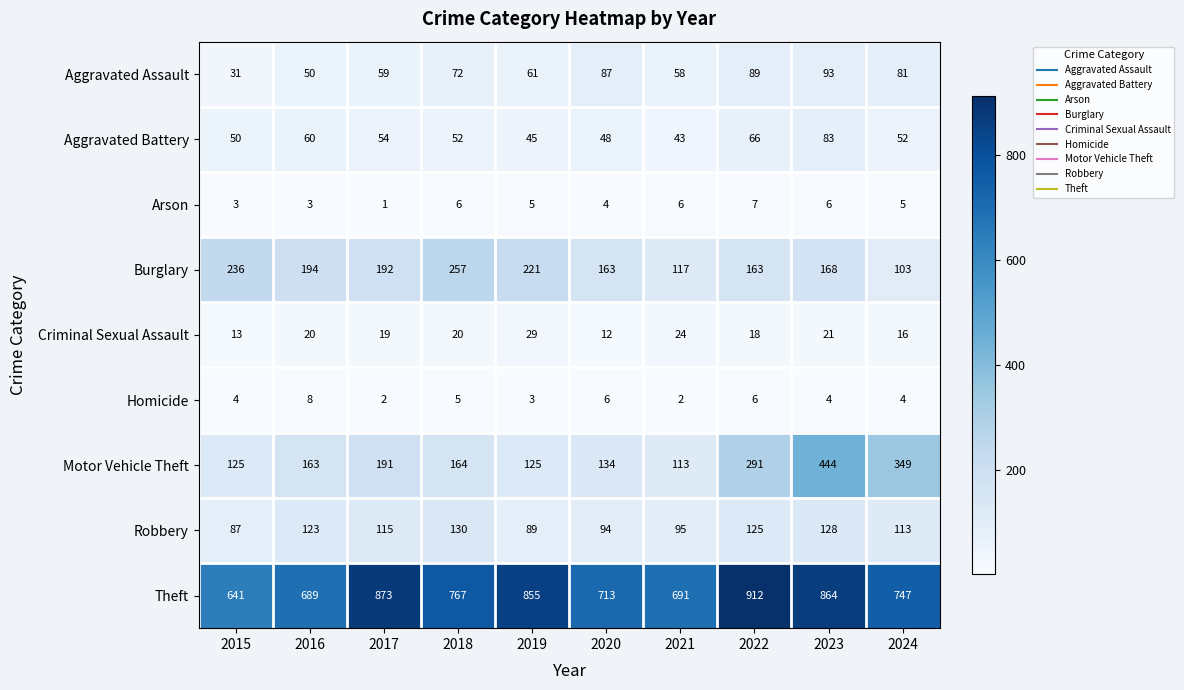

Which series has the largest range (max minus min)?

Motor Vehicle Theft